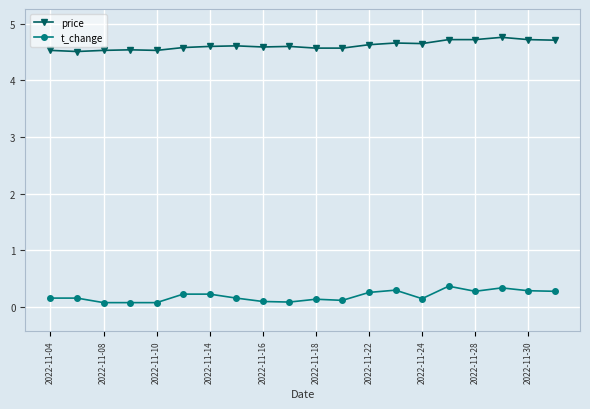

True or false: t_change and price cross at least once.

False